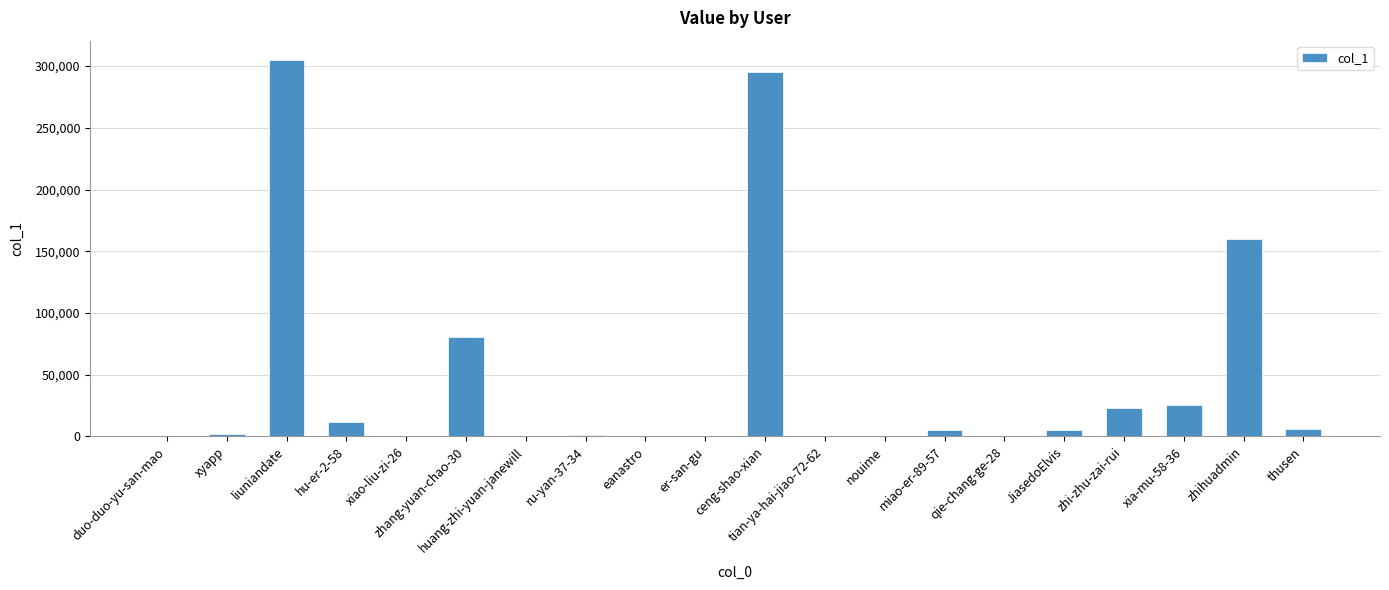

What is the greatest value displayed?

305291